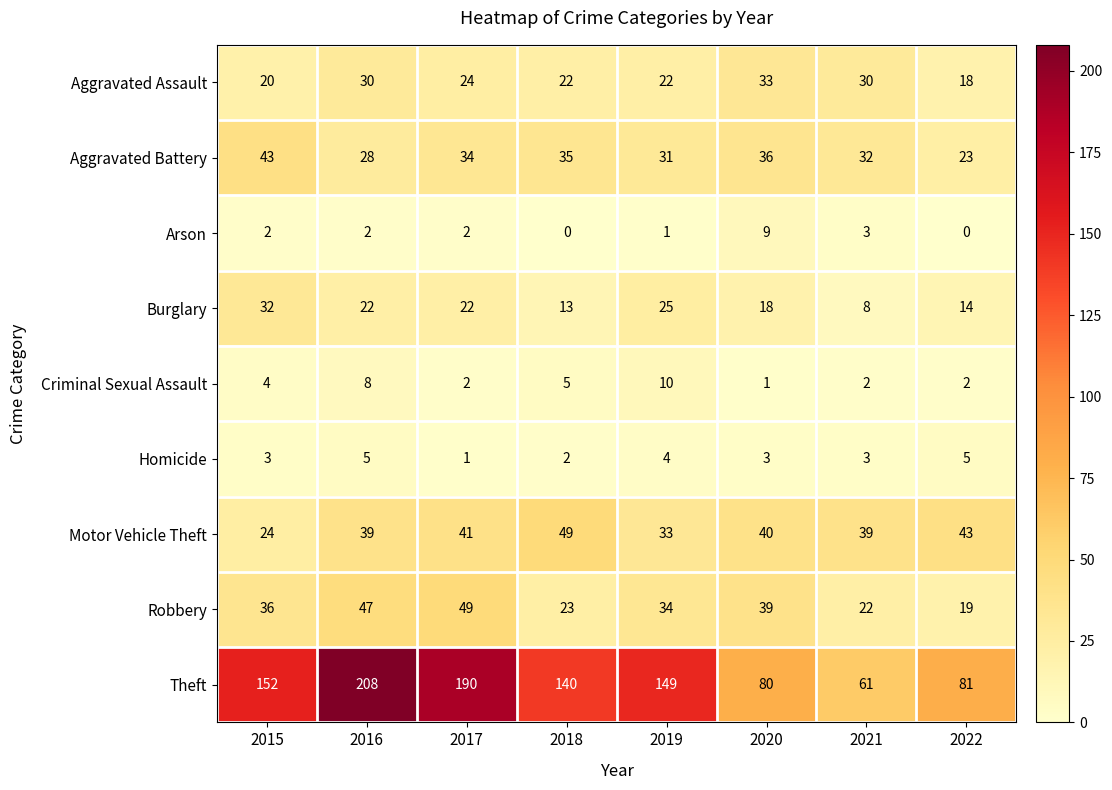

What is the difference between the Aggravated Assault values at 2020 and 2018?

11